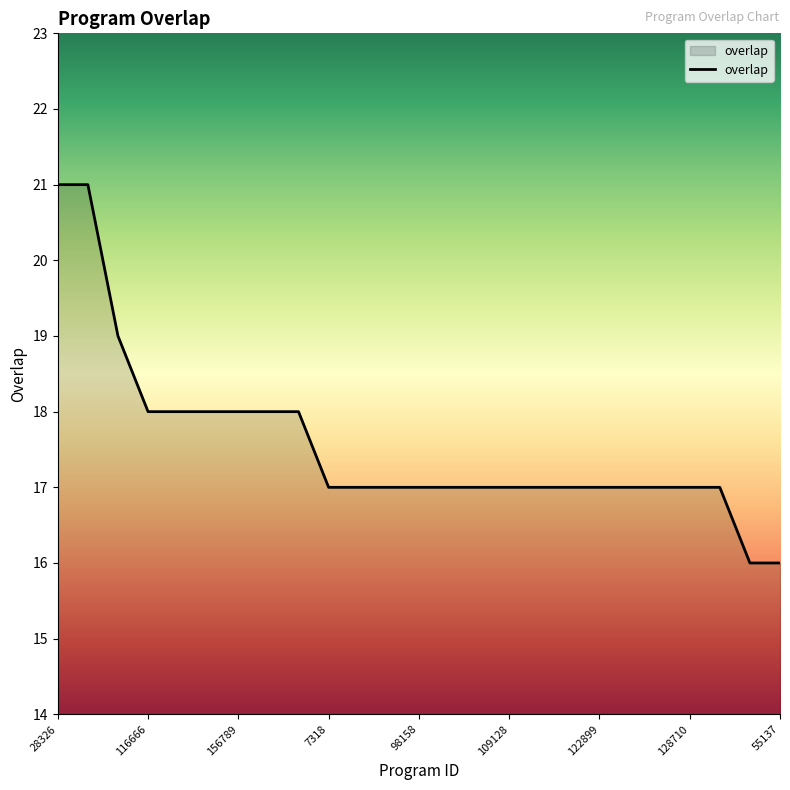

What is the smallest value displayed?

16